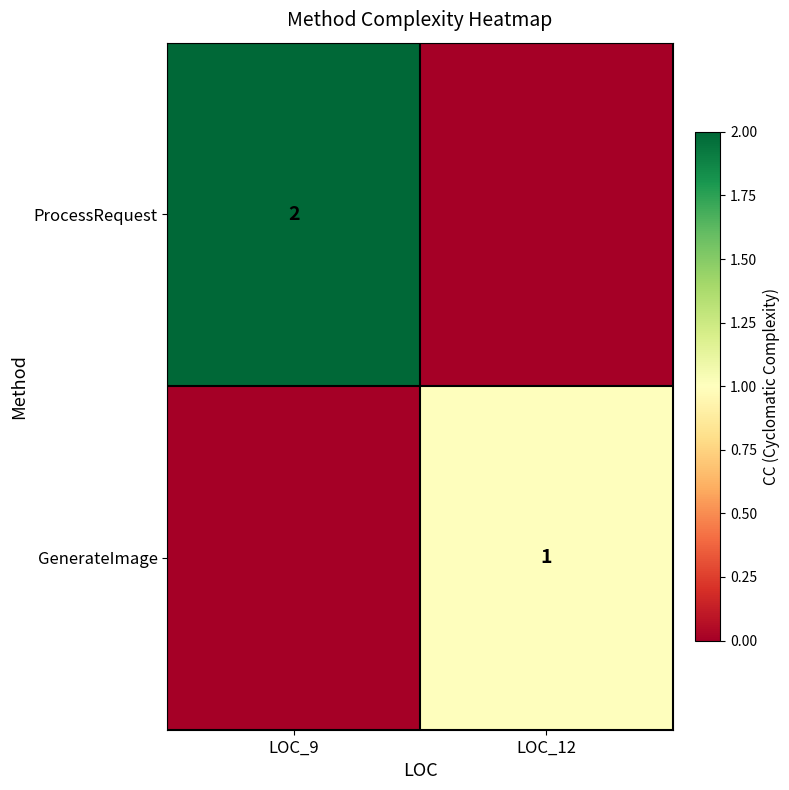

The ProcessRequest series shows 2 at LOC_9. True or false?

True